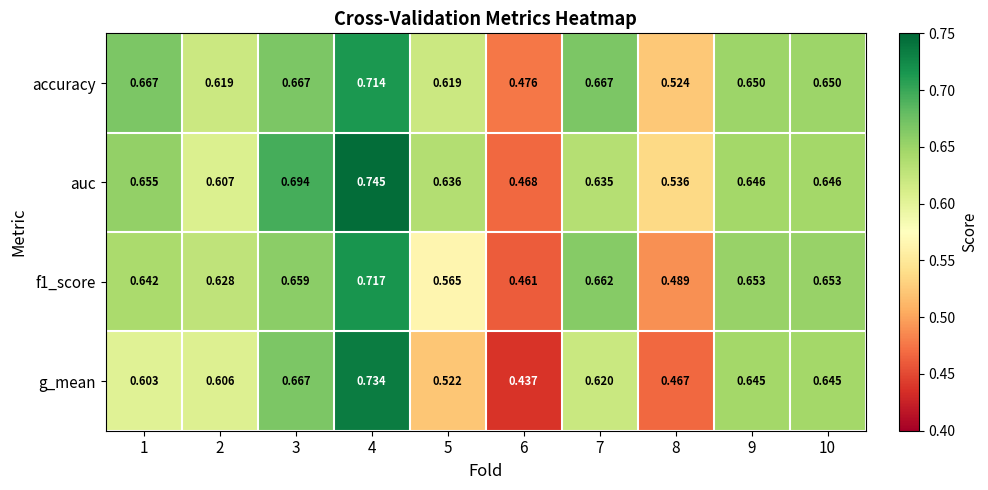

What is the total value across all series at 1?

2.6